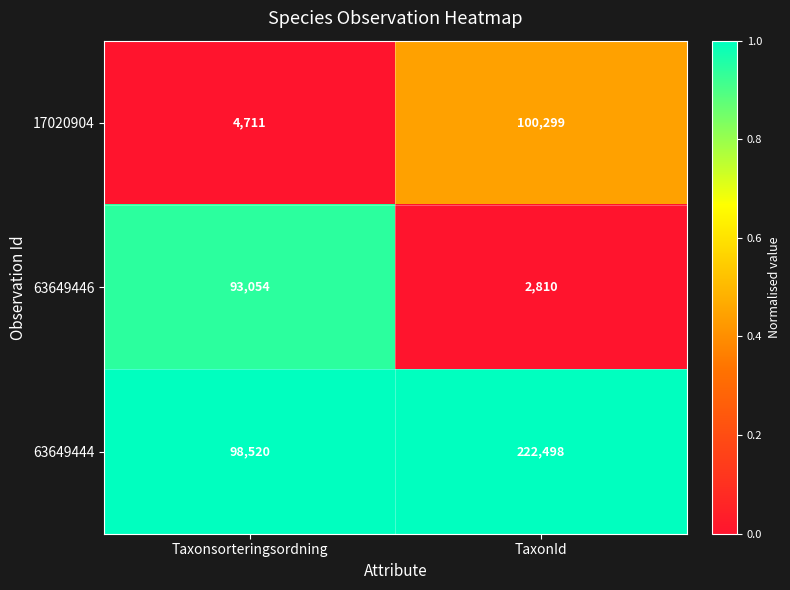

Rank the series at Taxonsorteringsordning from lowest to highest value.

17020904, 63649446, 63649444